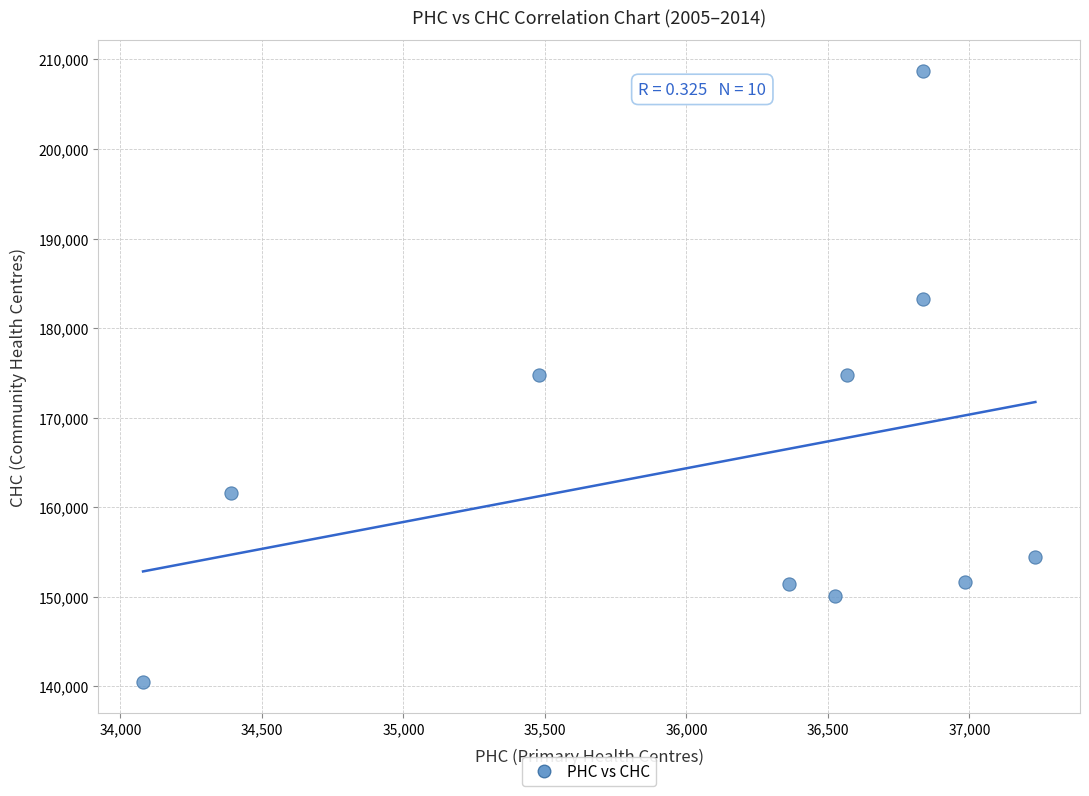

What is the range of X values (max minus min)?

3153